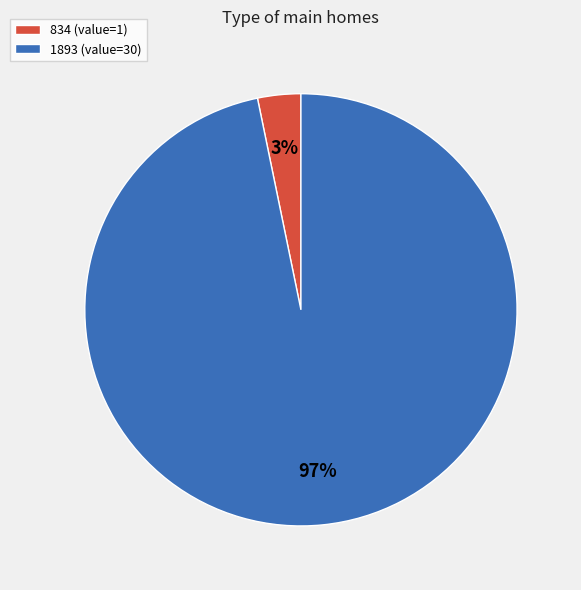

Rank the categories by value from lowest to highest.

834, 1893